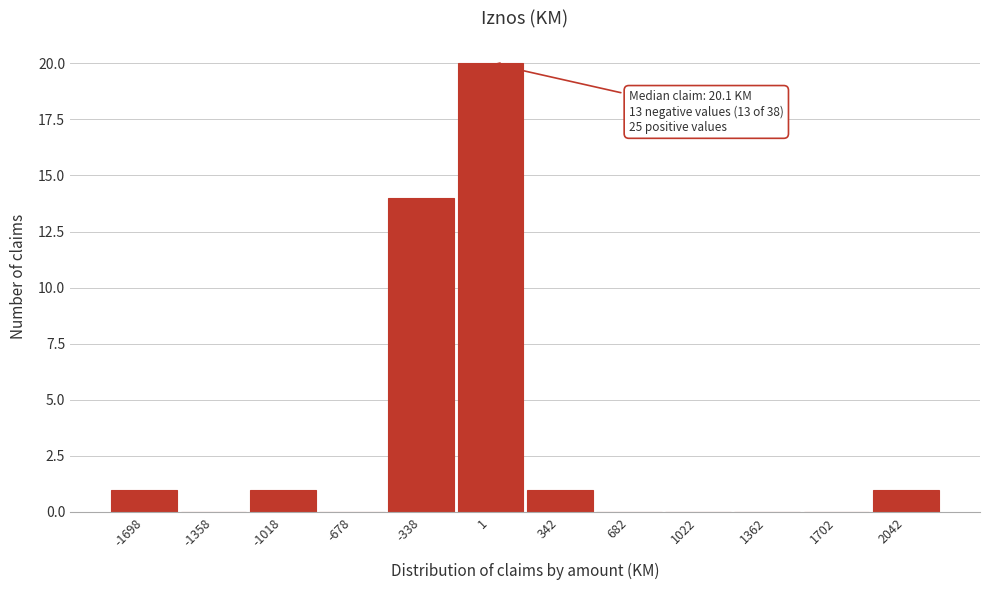

Reading left to right, transcribe all the data shown in this chart.

-1698=1	-1358=0	-1018=1	-678=0	-338=14	1=20	342=1	682=0	1022=0	1362=0	1702=0	2042=1